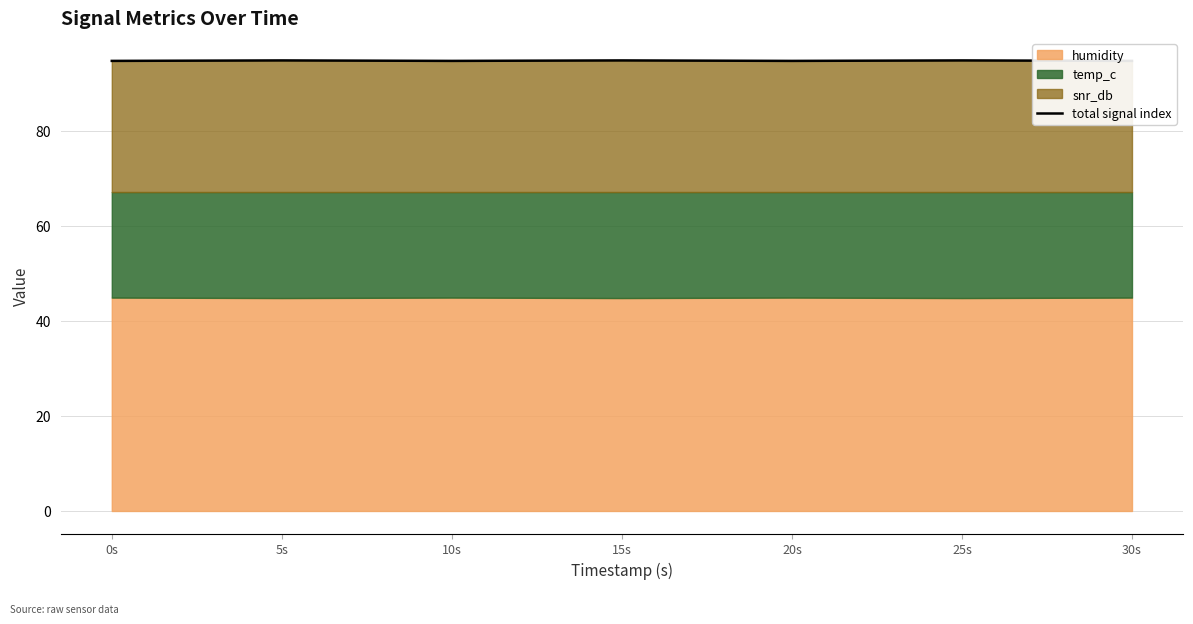

True or false: the data shows 64.1 at 15s.

False